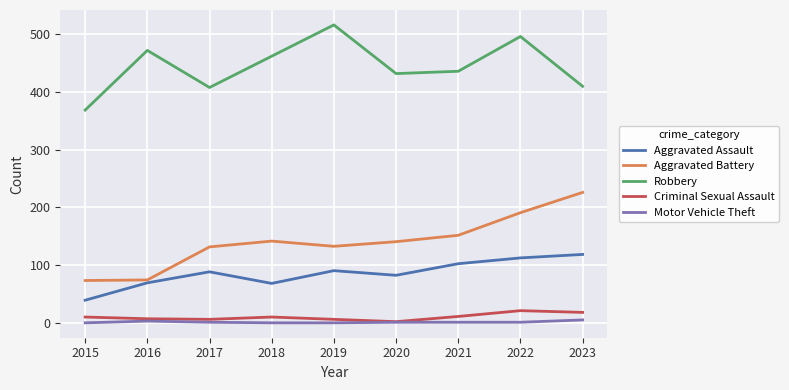

Is this an area chart (filled region under the line)?

No